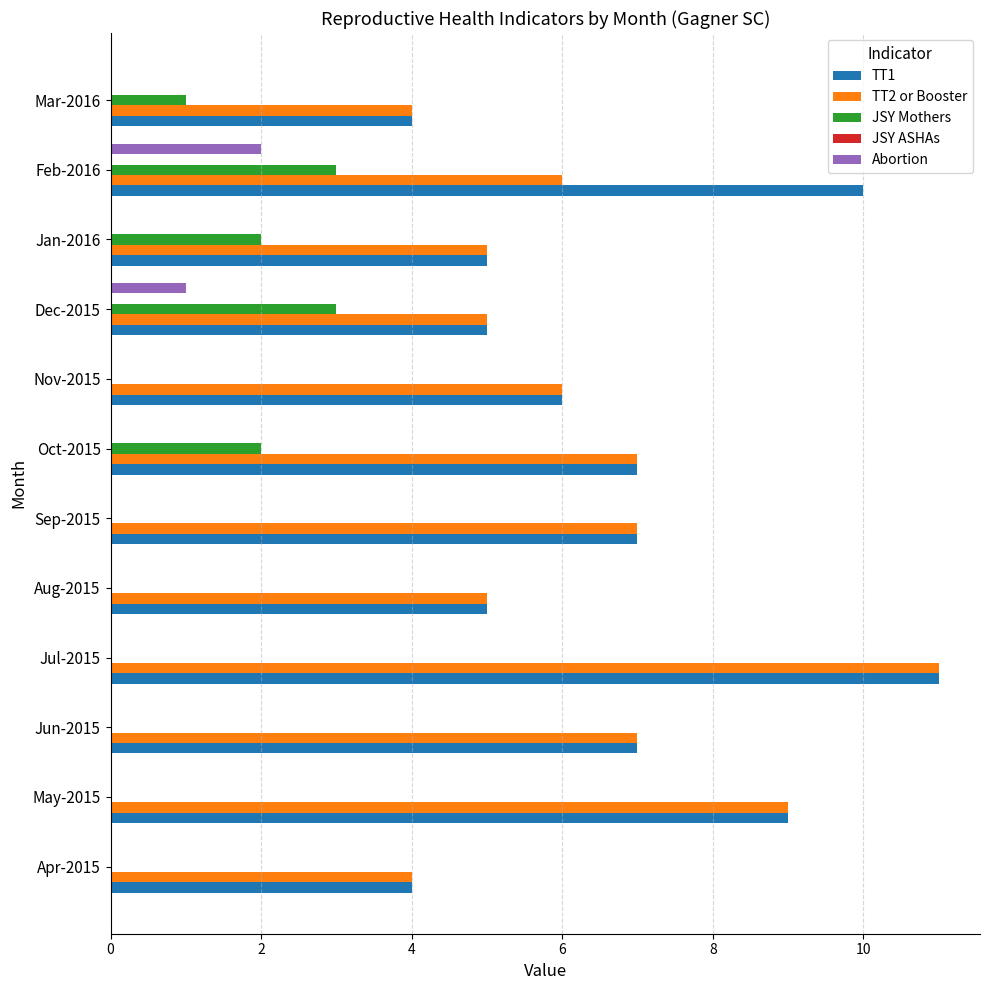

True or false: JSY Mothers has a value of 0 at Mar-2016.

False